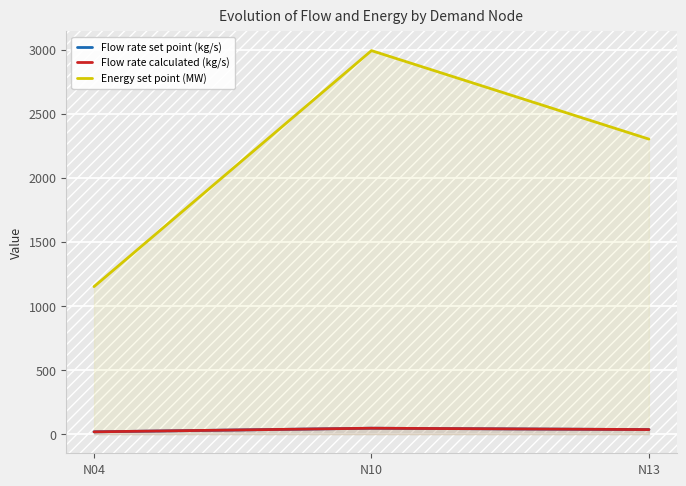

Rank the categories by Energy set point (MW) value from highest to lowest.

N10, N13, N04